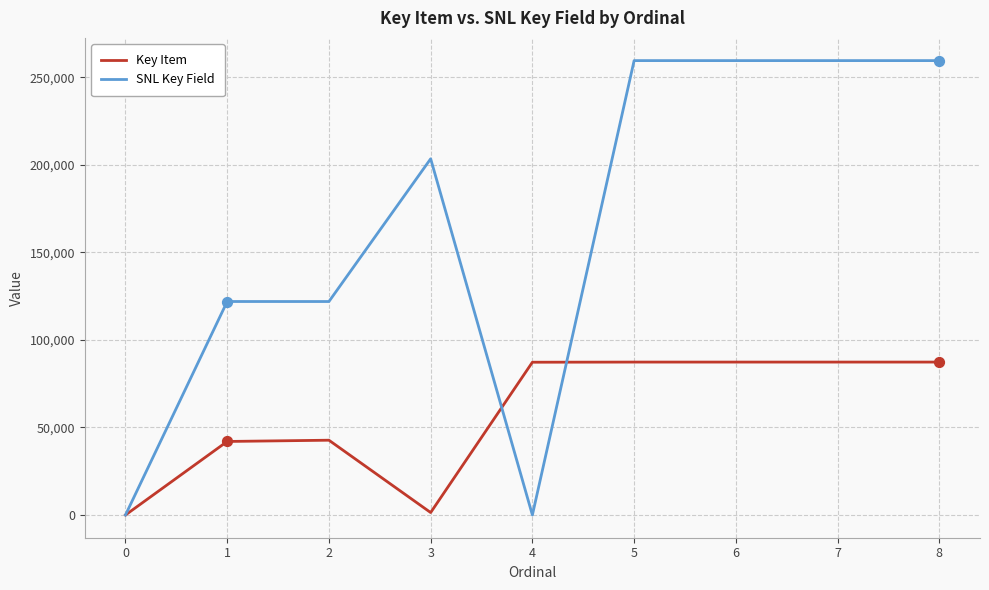

What is the total value across all series at 4?

87294